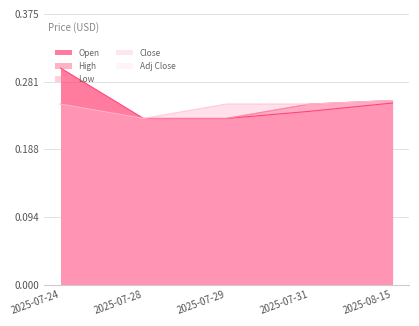

What is the value of the High point at the 5th from the left?

0.3